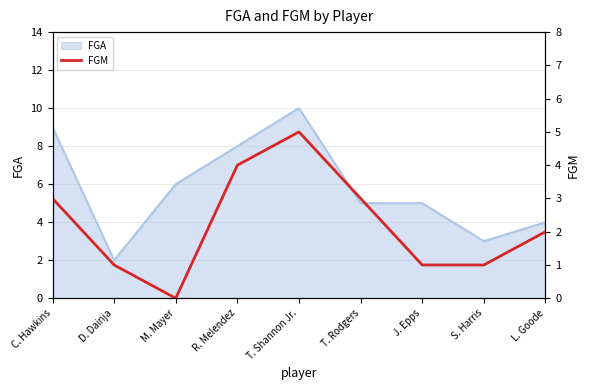

The chart shows a value of 2 at L. Goode. True or false?

True